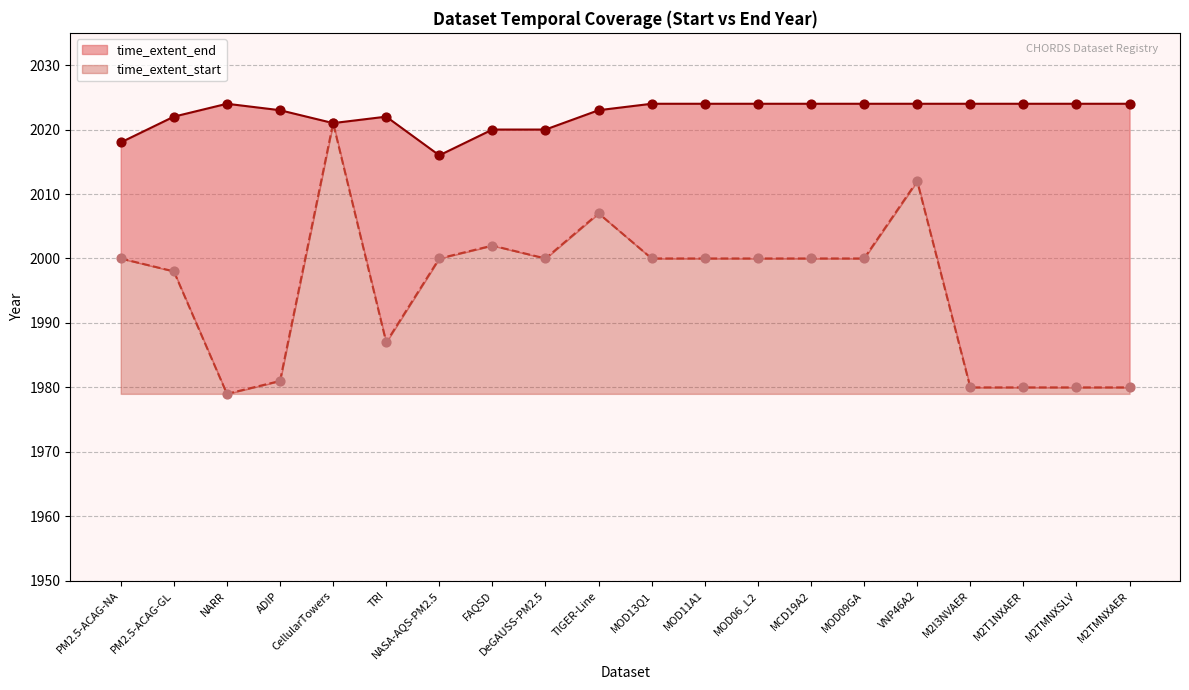

Which series contains the lowest Y value?

time_extent_start